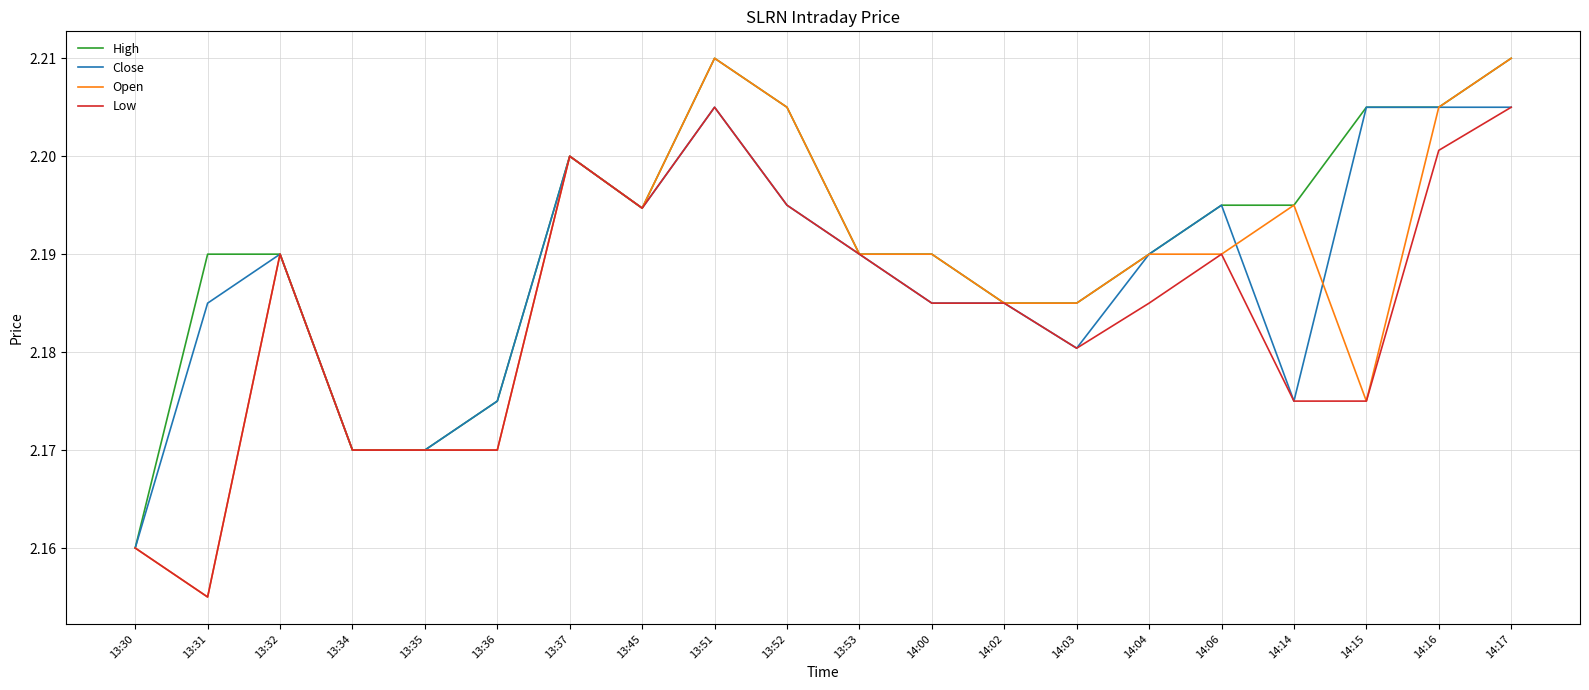

Which series has the largest range (max minus min)?

Open